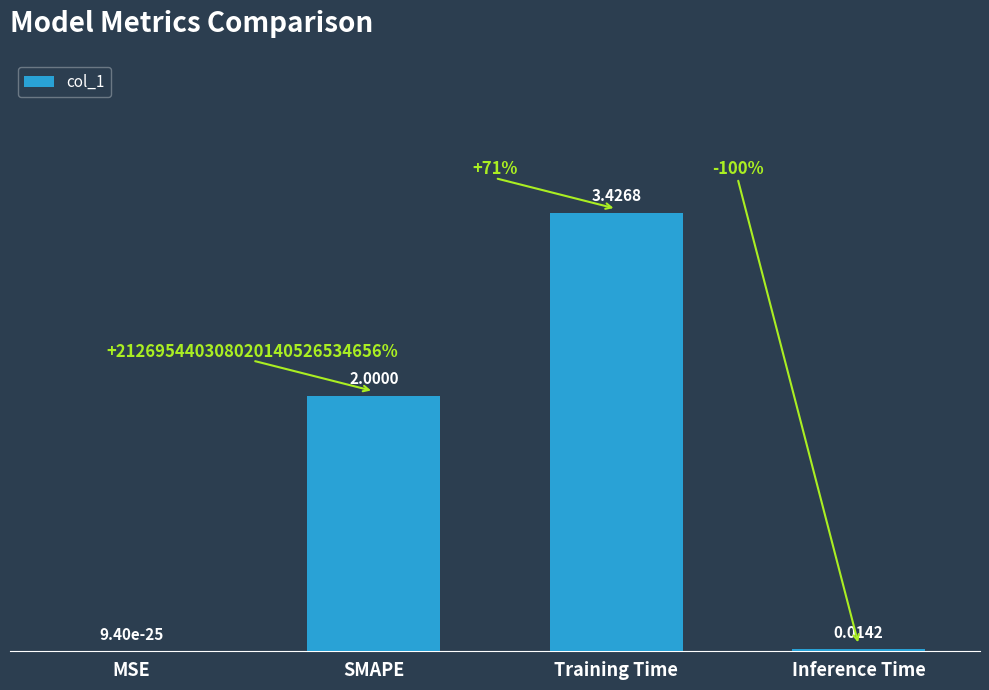

How many distinct data groups are displayed?

1